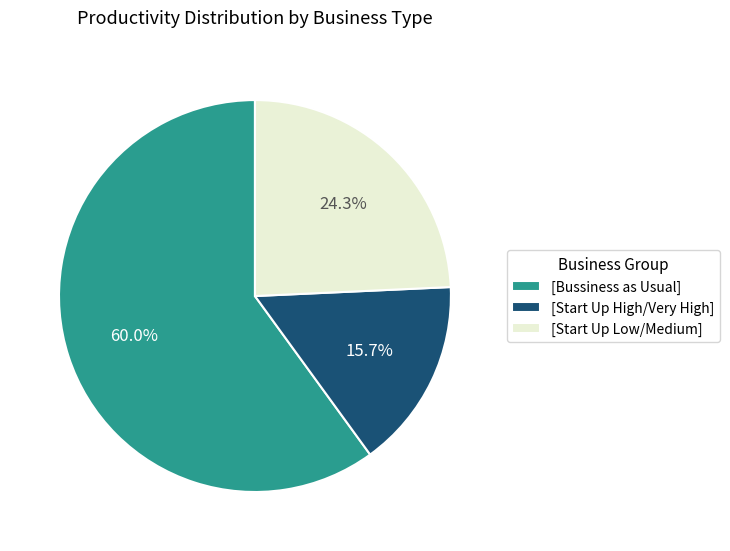

What is the majority slice?

[Bussiness as Usual]